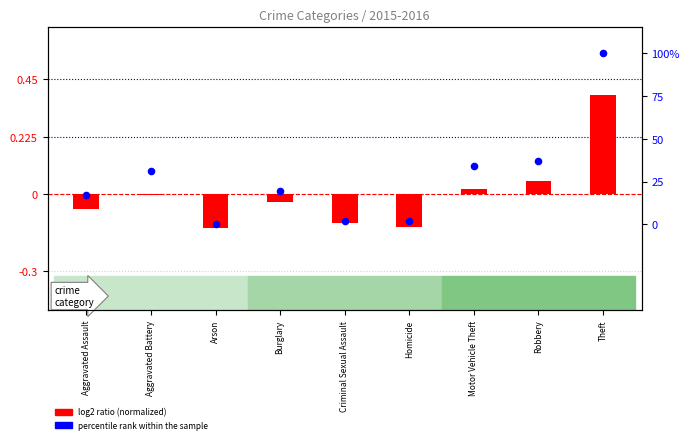

Is the value of log2 ratio at Motor Vehicle Theft greater than the value of percentile rank within the sample at Homicide?

No